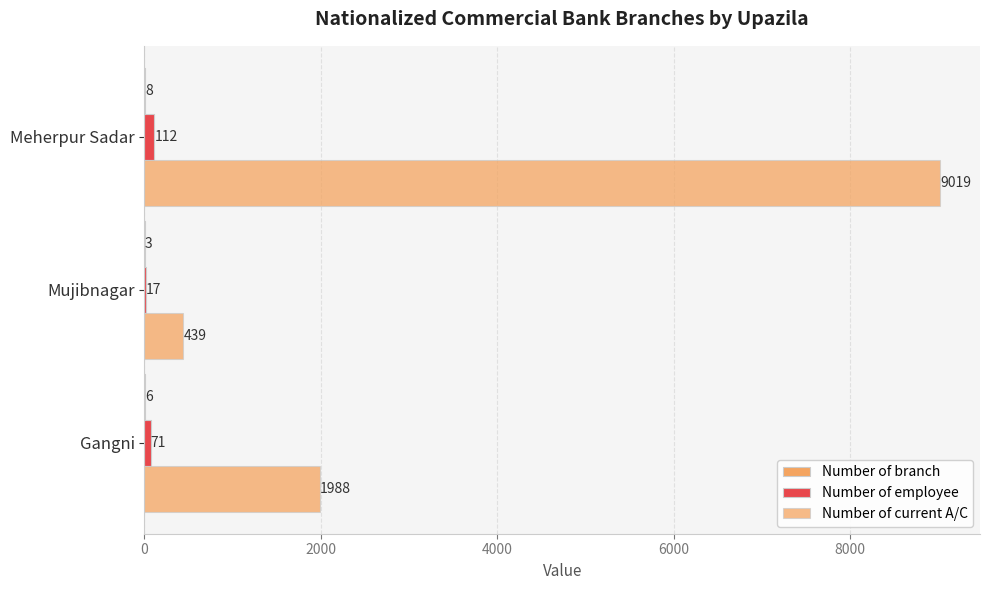

How many data points does each series have?

3